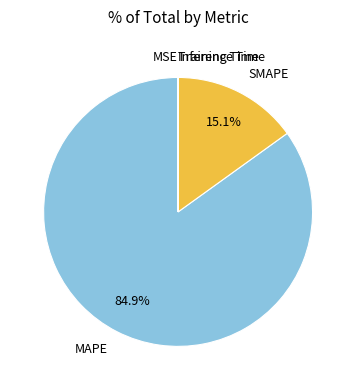

What is the majority slice?

MAPE